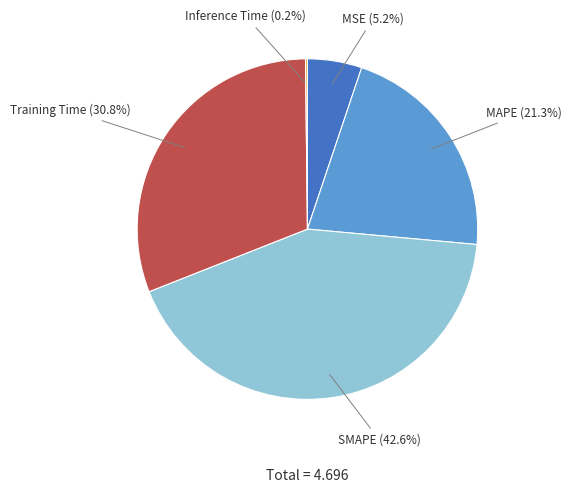

Is it true that MAPE is 31% of the pie?

False